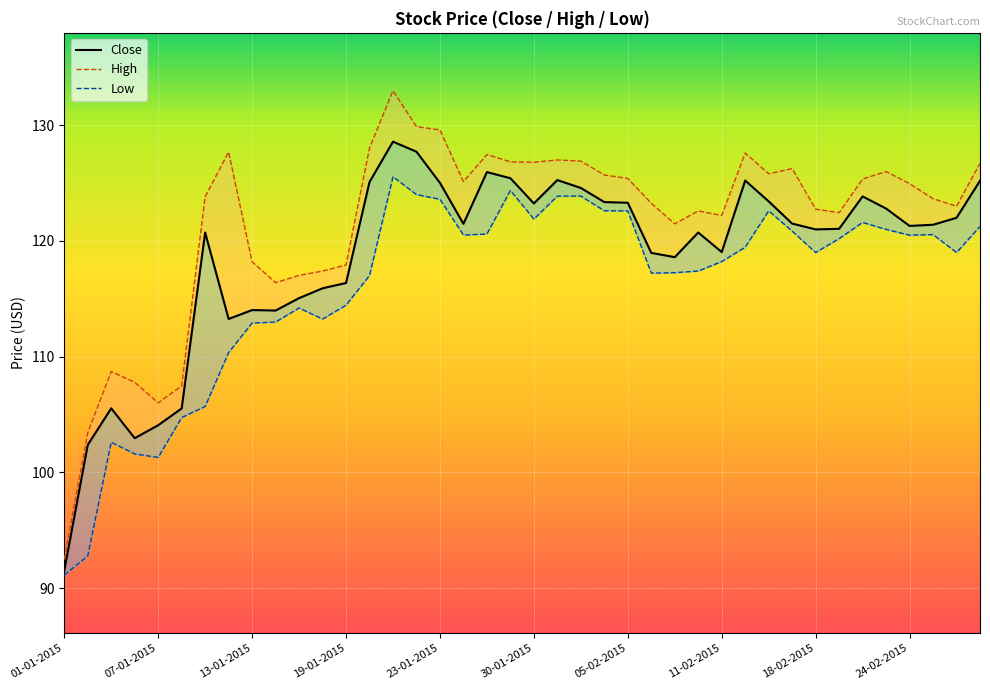

Rank the series at 23-01-2015 from highest to lowest value.

High, Close, Low